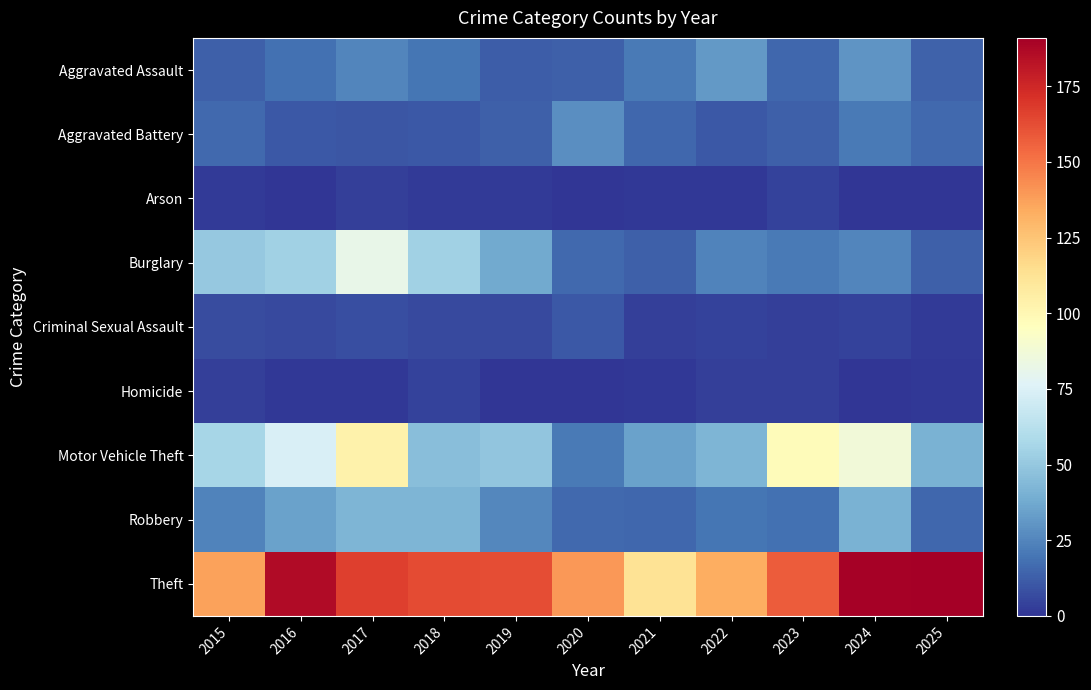

Reading left to right, what are all the values shown in this chart?

Aggravated Assault: 2015=13	2016=18	2017=25	2018=20	2019=12	2020=13	2021=21	2022=32	2023=15	2024=30	2025=14
Aggravated Battery: 2015=16	2016=11	2017=10	2018=11	2019=13	2020=28	2021=15	2022=11	2023=13	2024=21	2025=16
Arson: 2015=2	2016=0	2017=3	2018=2	2019=2	2020=0	2021=1	2022=1	2023=4	2024=0	2025=0
Burglary: 2015=50	2016=54	2017=82	2018=54	2019=38	2020=16	2021=13	2022=24	2023=21	2024=25	2025=13
Criminal Sexual Assault: 2015=7	2016=6	2017=8	2018=6	2019=6	2020=11	2021=3	2022=4	2023=3	2024=4	2025=2
Homicide: 2015=3	2016=1	2017=1	2018=4	2019=0	2020=0	2021=1	2022=3	2023=3	2024=0	2025=1
Motor Vehicle Theft: 2015=56	2016=74	2017=103	2018=46	2019=49	2020=21	2021=35	2022=42	2023=97	2024=87	2025=41
Robbery: 2015=24	2016=35	2017=42	2018=42	2019=26	2020=16	2021=15	2022=20	2023=18	2024=41	2025=15
Theft: 2015=137	2016=186	2017=167	2018=163	2019=162	2020=140	2021=112	2022=133	2023=158	2024=190	2025=191